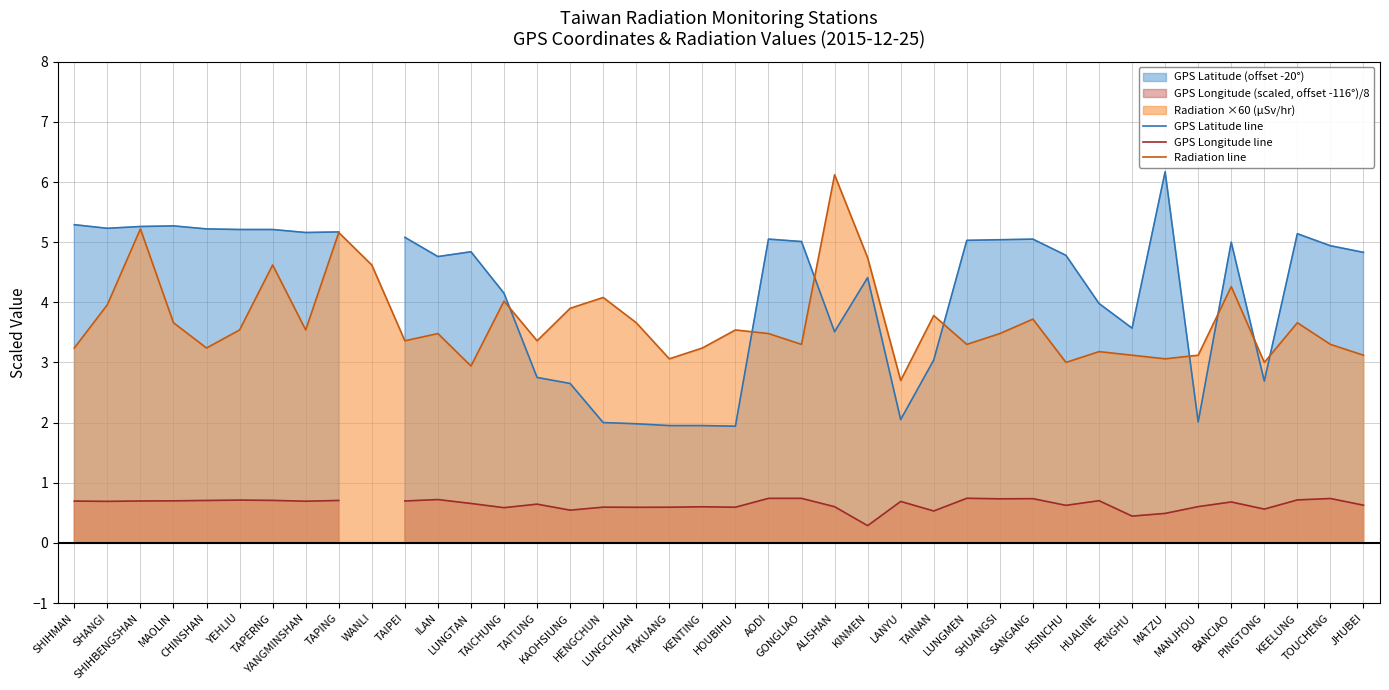

What is the maximum value for Radiation line?

6.1